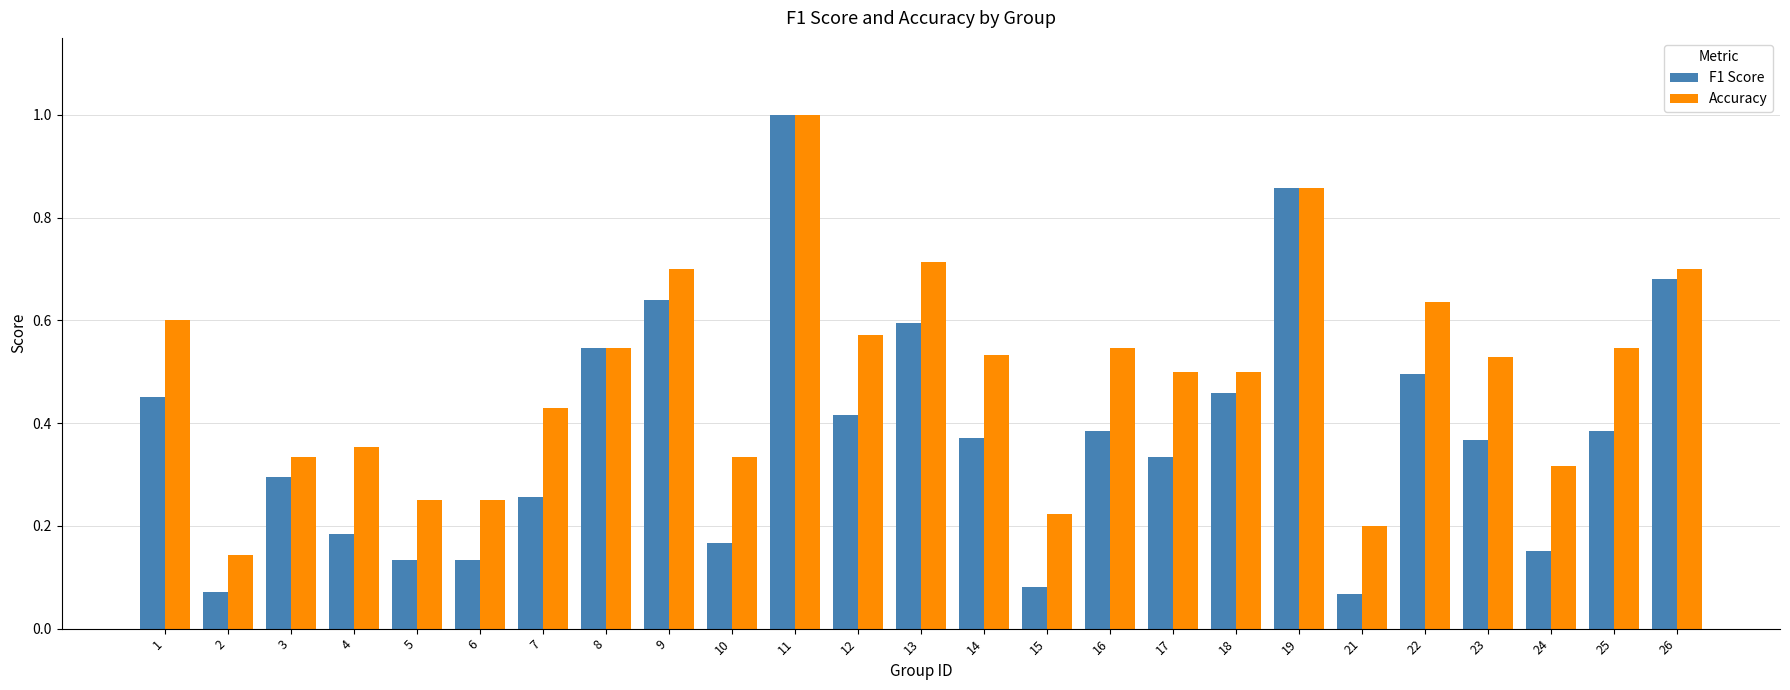

List the series in order of their overall mean, lowest first.

F1 Score, Accuracy